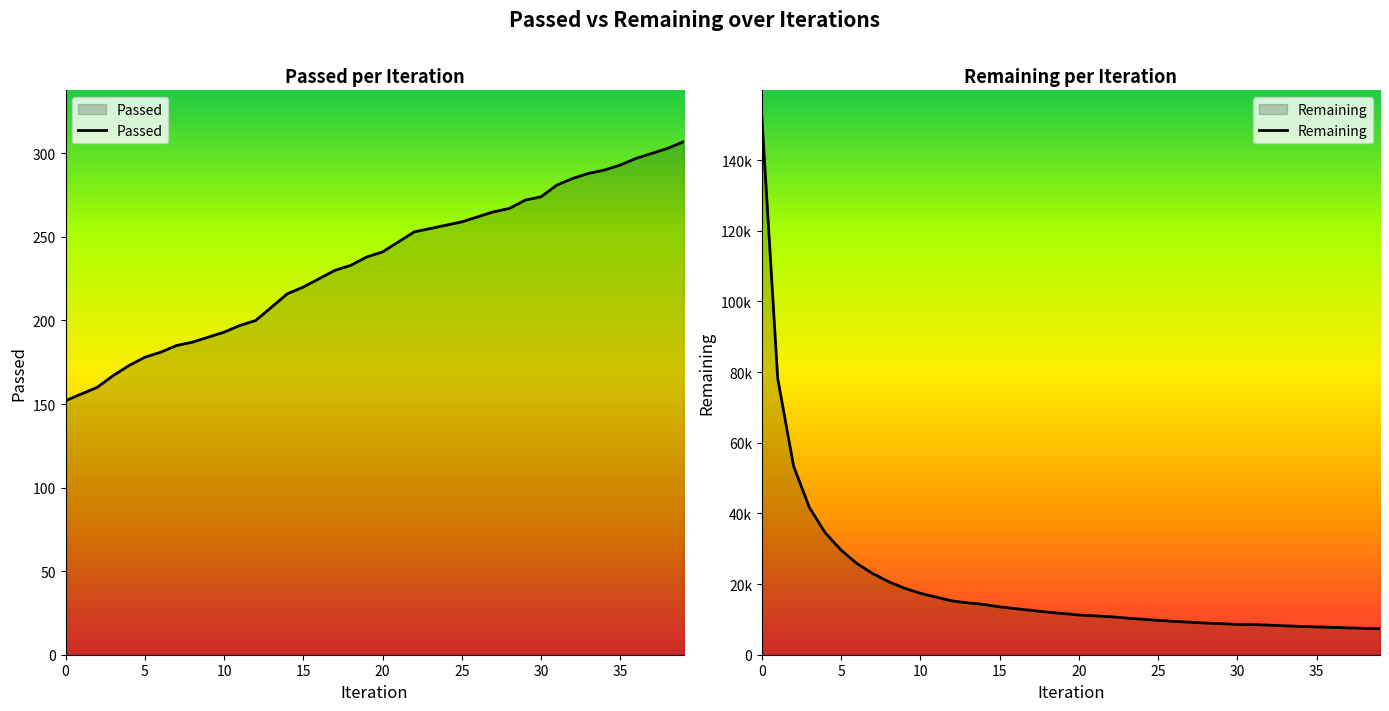

True or false: Remaining has more than 2 points higher than both neighbors.

False